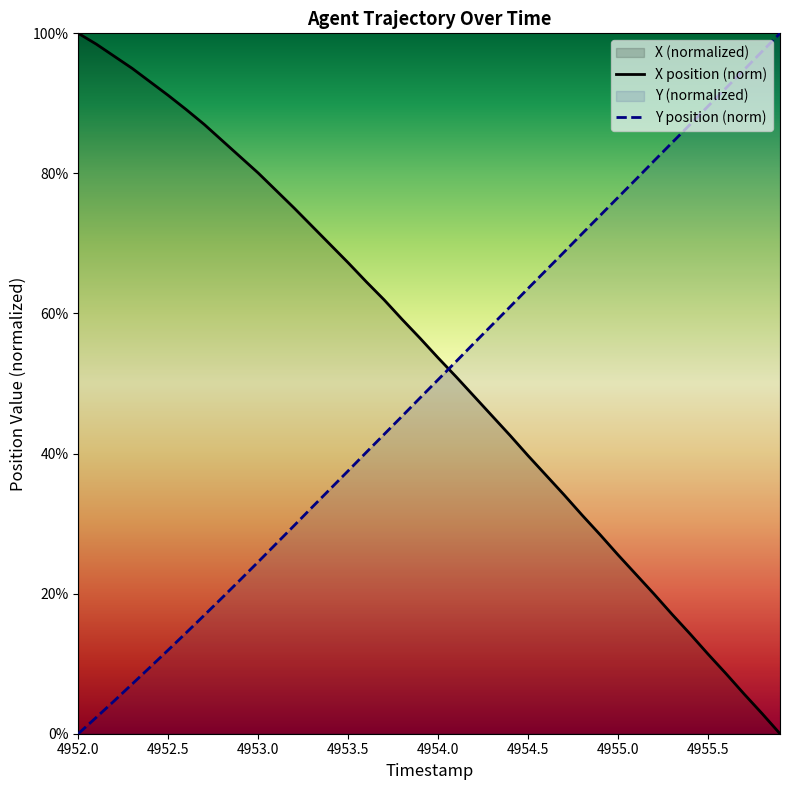

Which series has the largest total across all categories?

X position (norm)